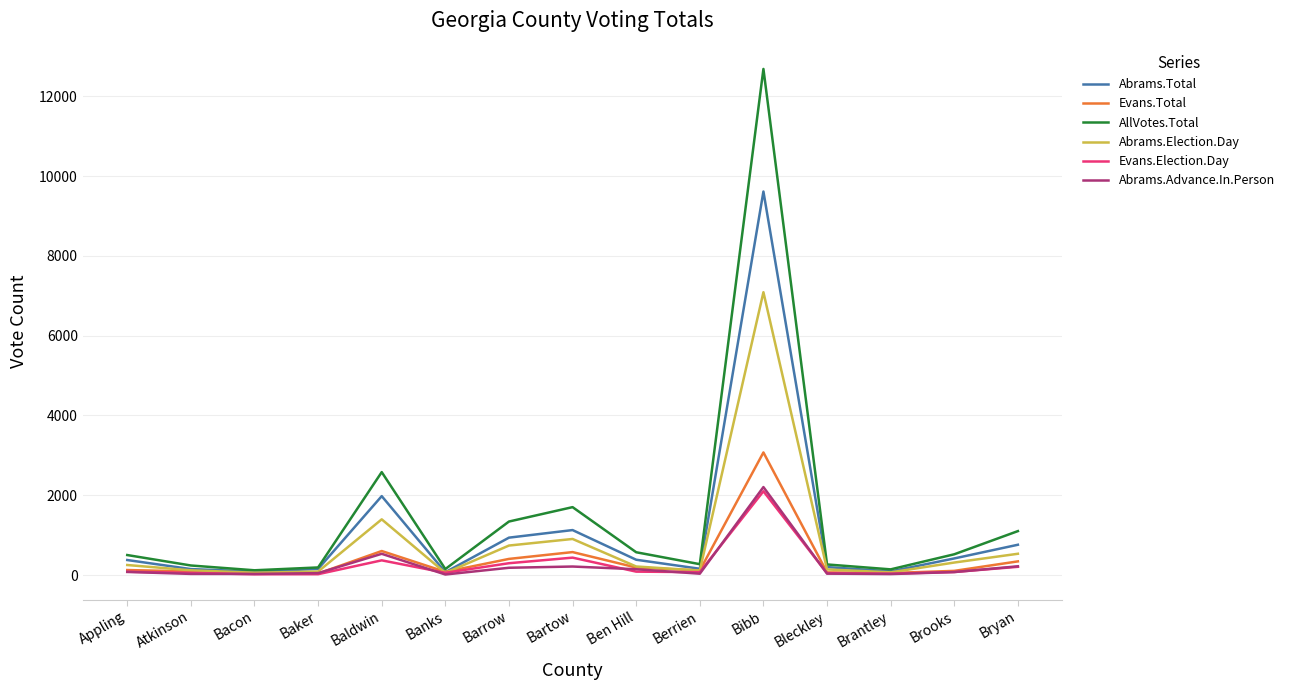

What is the highest value of the Evans.Total series?

3073